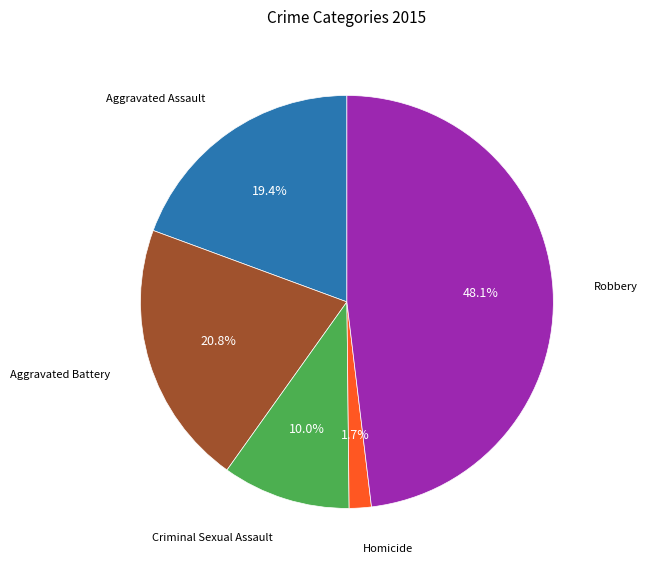

Is there a majority slice in this chart?

No